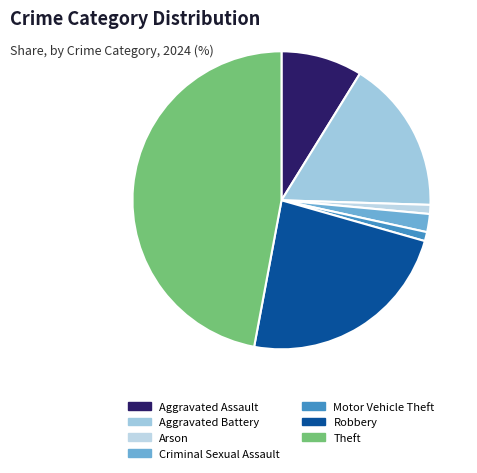

How many slices are in this pie chart?

7